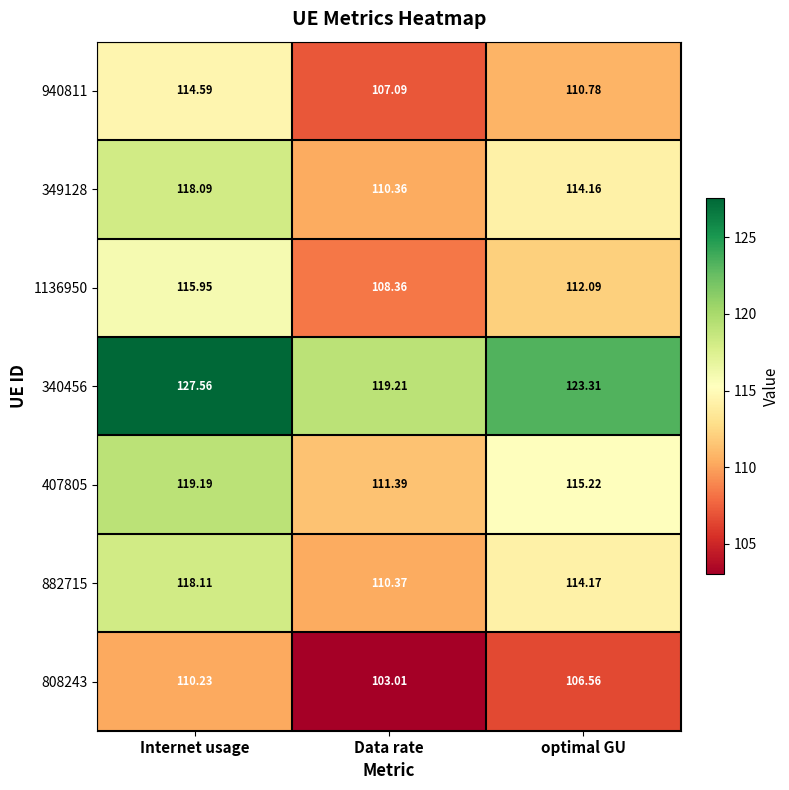

List the labels in order of 940811 value, largest first.

Internet usage, optimal GU, Data rate